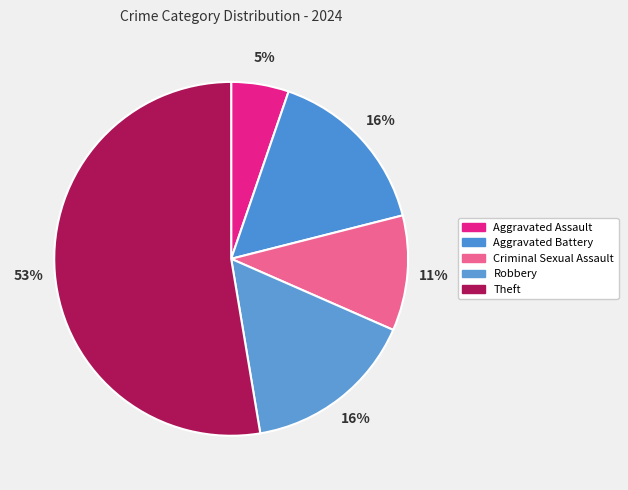

Rank the categories by value from lowest to highest.

Aggravated Assault, Criminal Sexual Assault, Aggravated Battery, Robbery, Theft